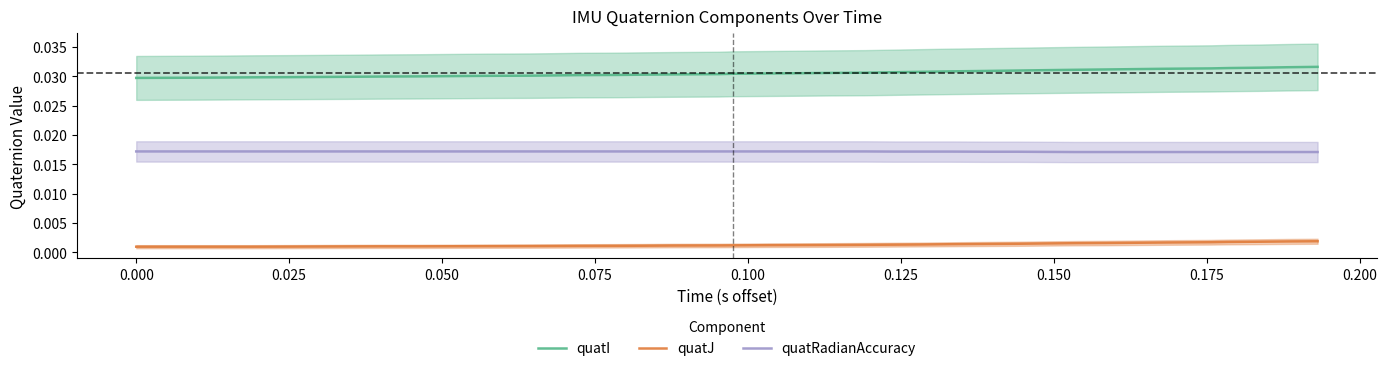

True or false: quatJ and quatI cross at least once.

False